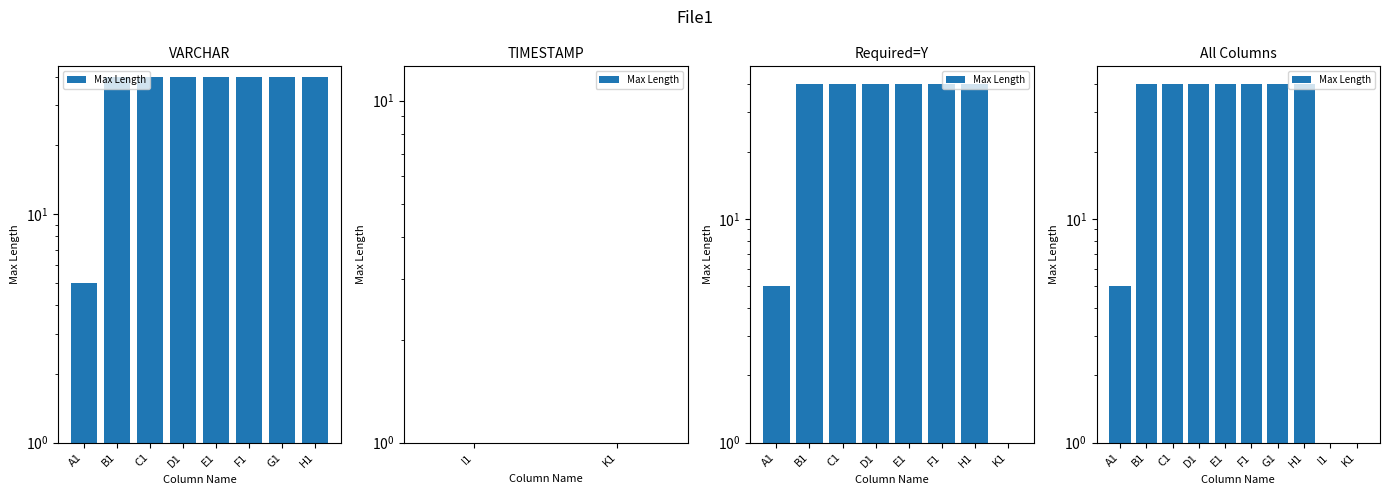

What is the minimum value shown in the chart?

1